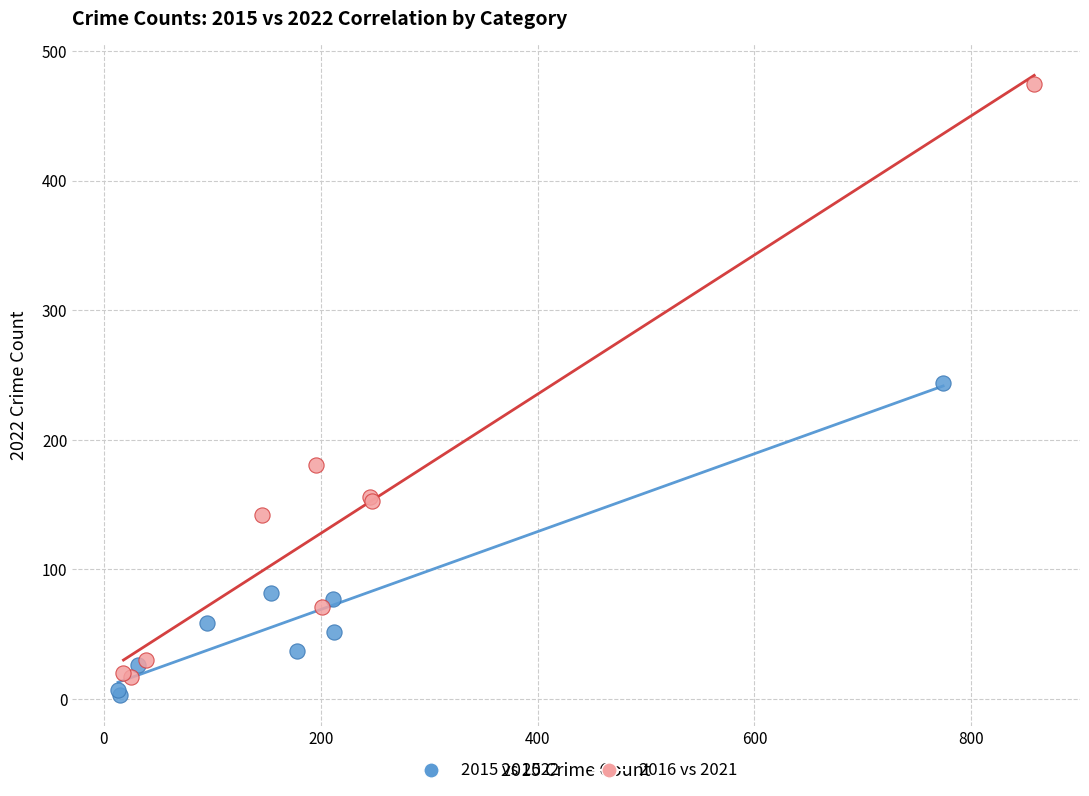

Which series has the widest spread of Y values?

2016 vs 2021